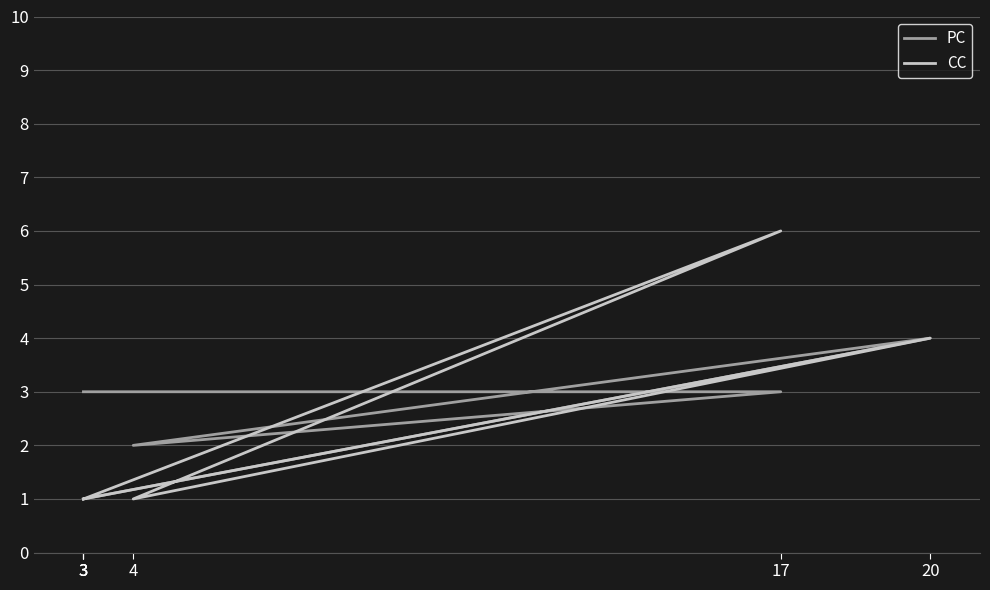

Is it true that PC equals 0 at 3?

False